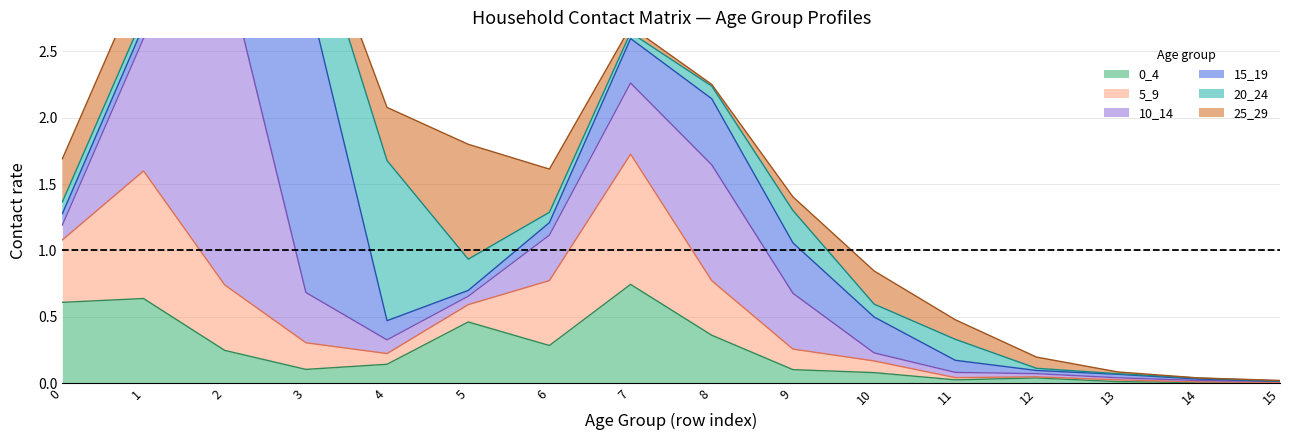

How many categories are shown in the chart?

16